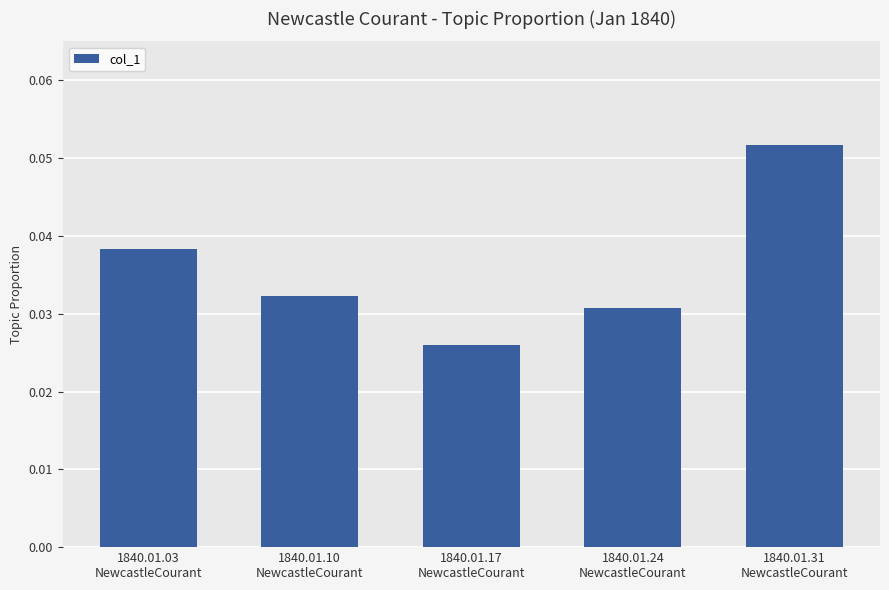

How many bars are there in total?

5